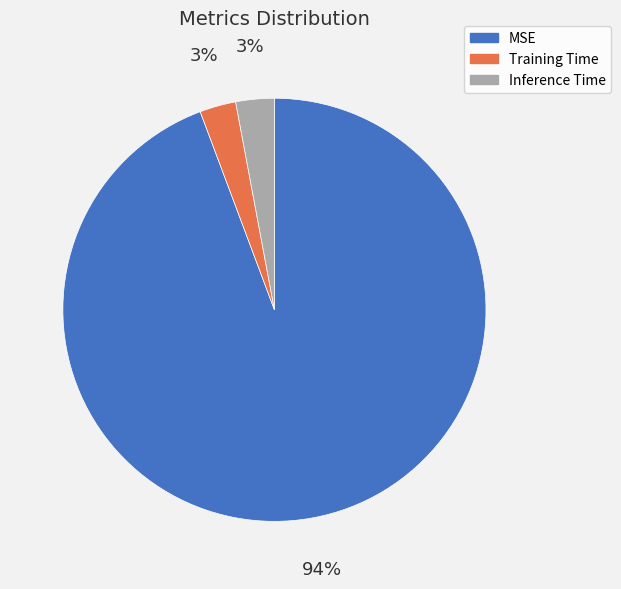

The Inference Time slice represents 3% of the pie. True or false?

True